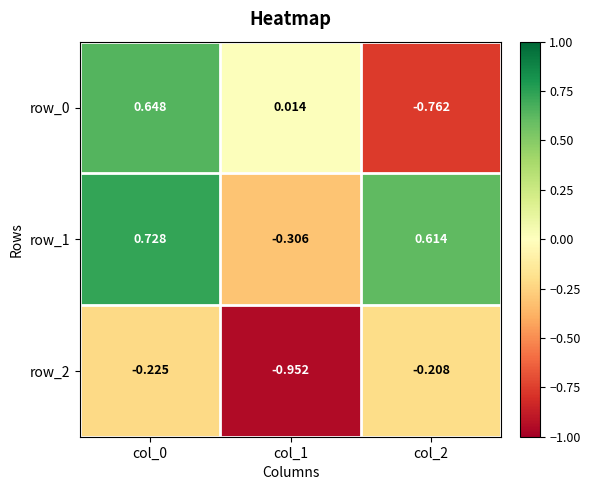

Which series has the largest total across all categories?

row_1